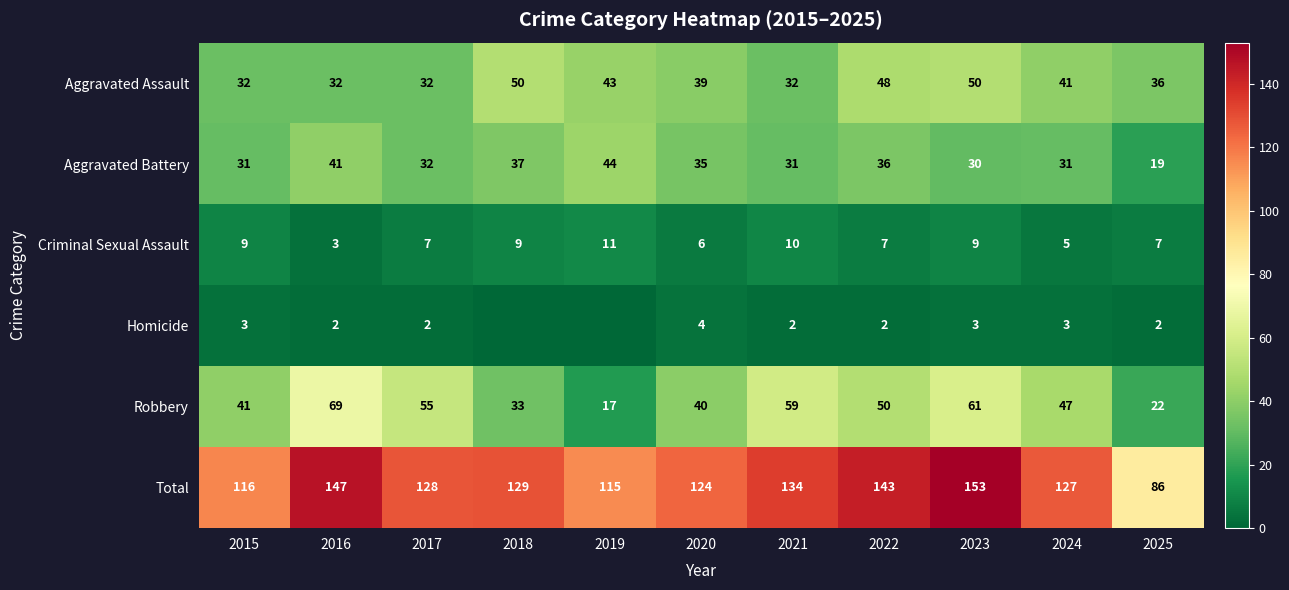

At which label does Aggravated Battery first exceed 32?

2016